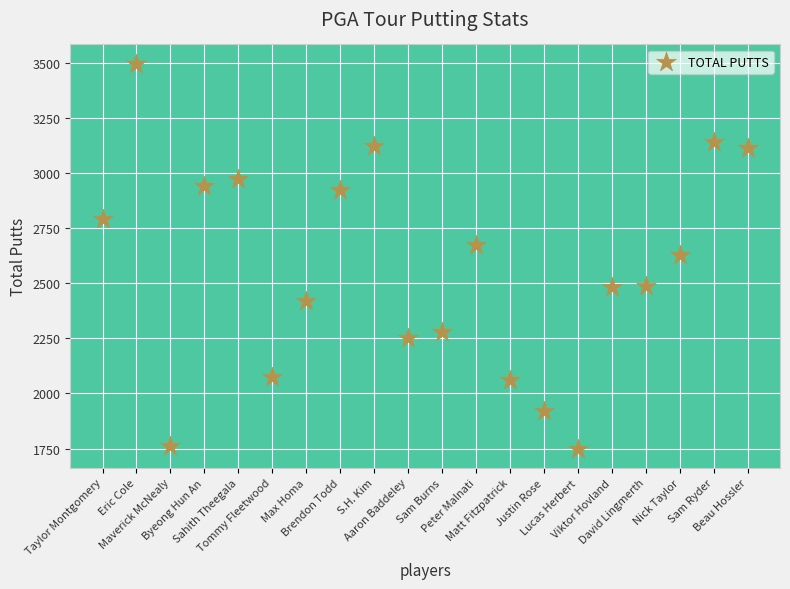

What is the range of Y values (max minus min)?

1747